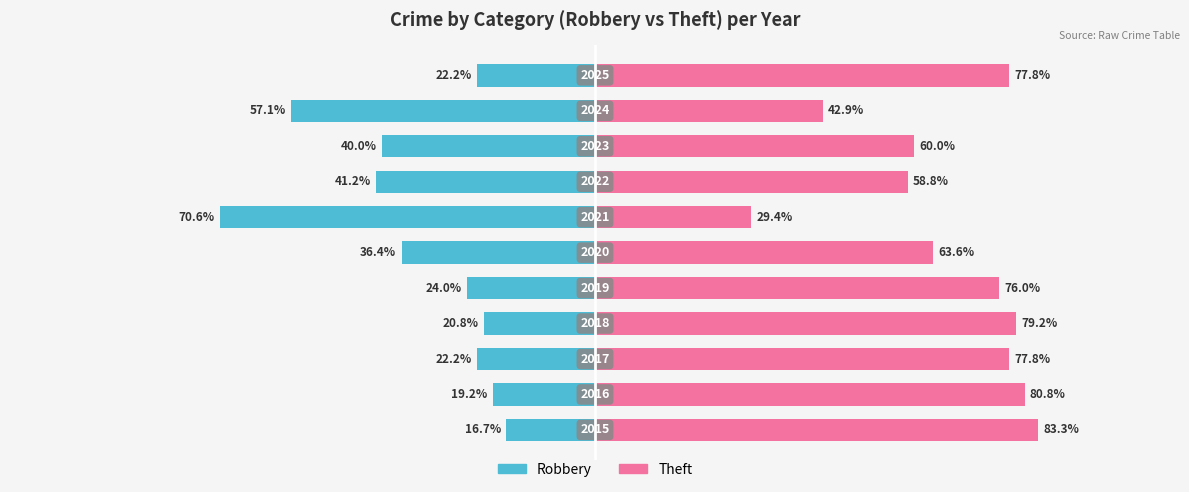

Reading right to left, list all the values displayed in this chart.

Robbery: 10=-22.2	9=-57.1	8=-40.0	7=-41.2	6=-70.6	5=-36.4	4=-24.0	3=-20.8	2=-22.2	1=-19.2	0=-16.7
Theft: 10=77.8	9=42.9	8=60.0	7=58.8	6=29.4	5=63.6	4=76.0	3=79.2	2=77.8	1=80.8	0=83.3